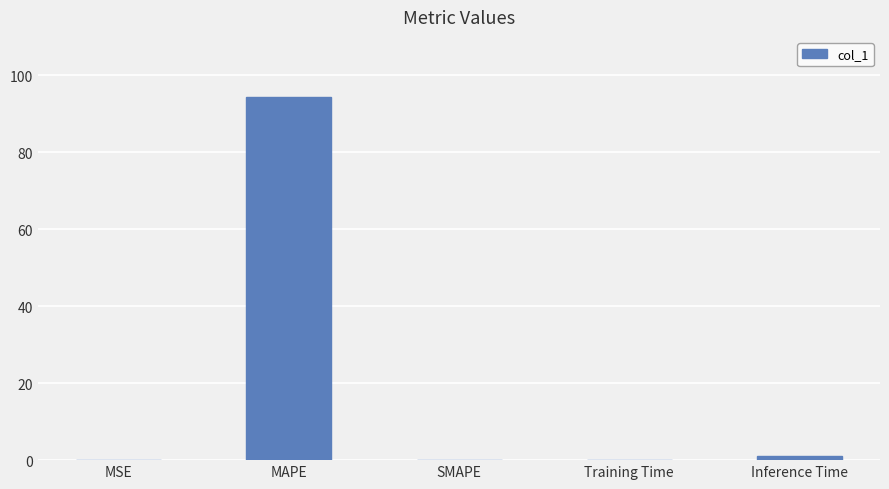

Which has a higher value, MAPE or Training Time?

MAPE